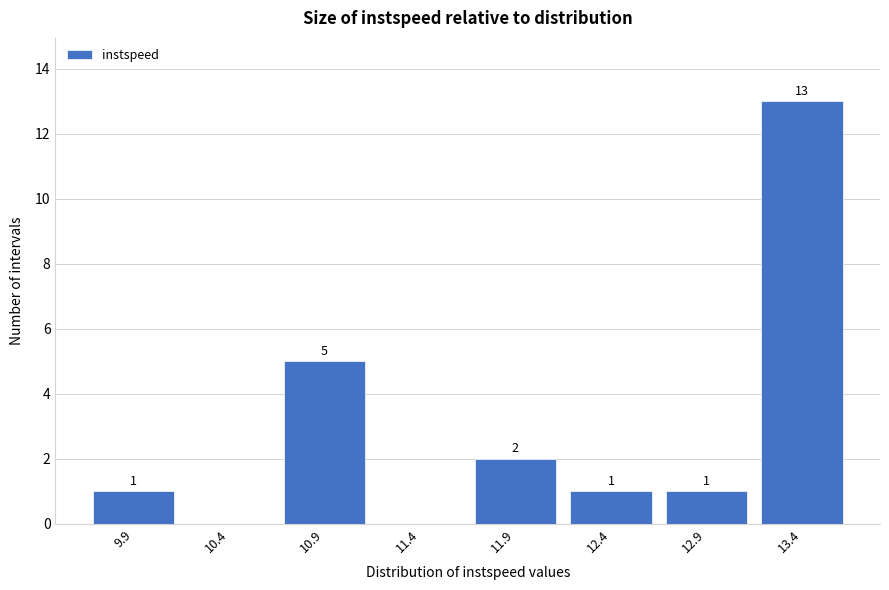

Reading left to right, list all the values displayed in this chart.

9.9=1	10.4=0	10.9=5	11.4=0	11.9=2	12.4=1	12.9=1	13.4=13